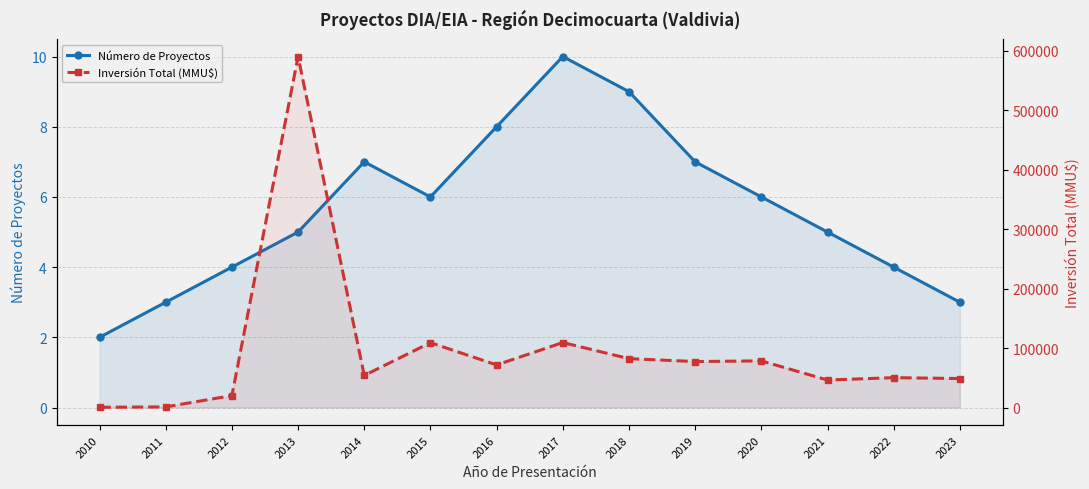

What is the difference between the second highest and minimum values in the Número de Proyectos series?

7